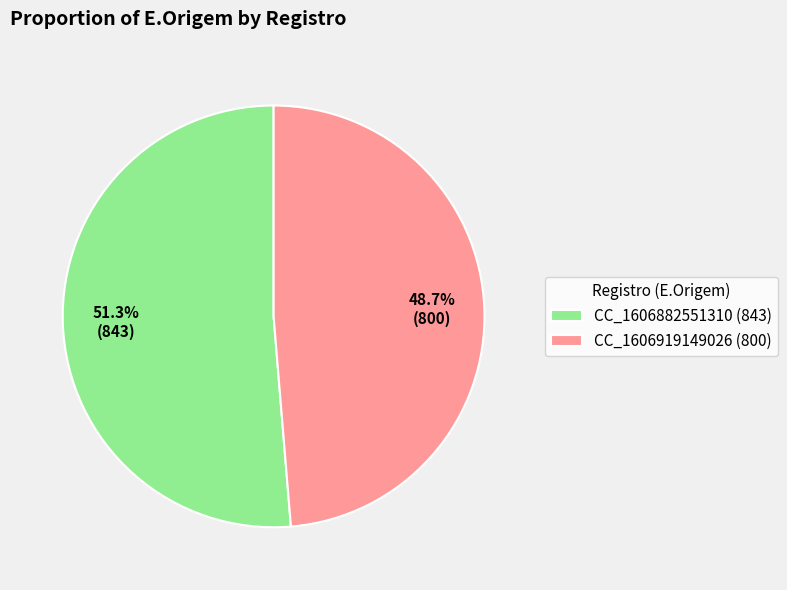

How much of the chart is everything except CC_1606919149026 (800)?

51.3%